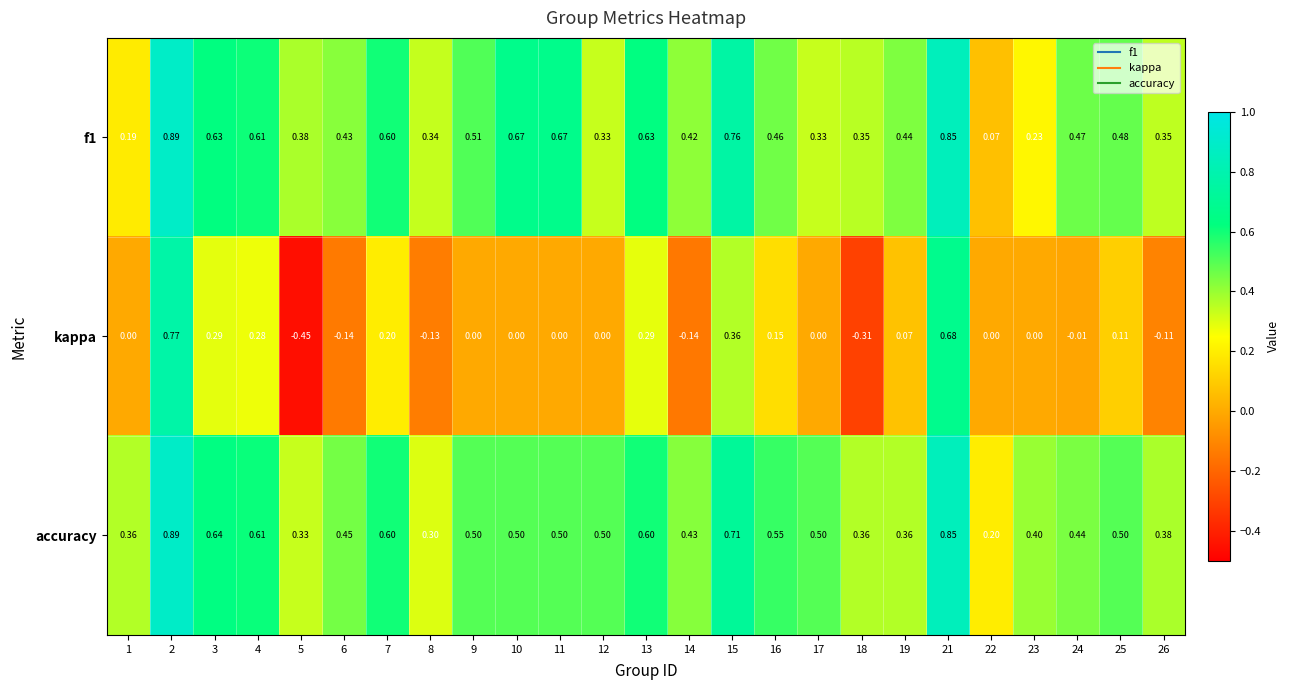

Between 1 and 18, which series saw the biggest shift?

kappa